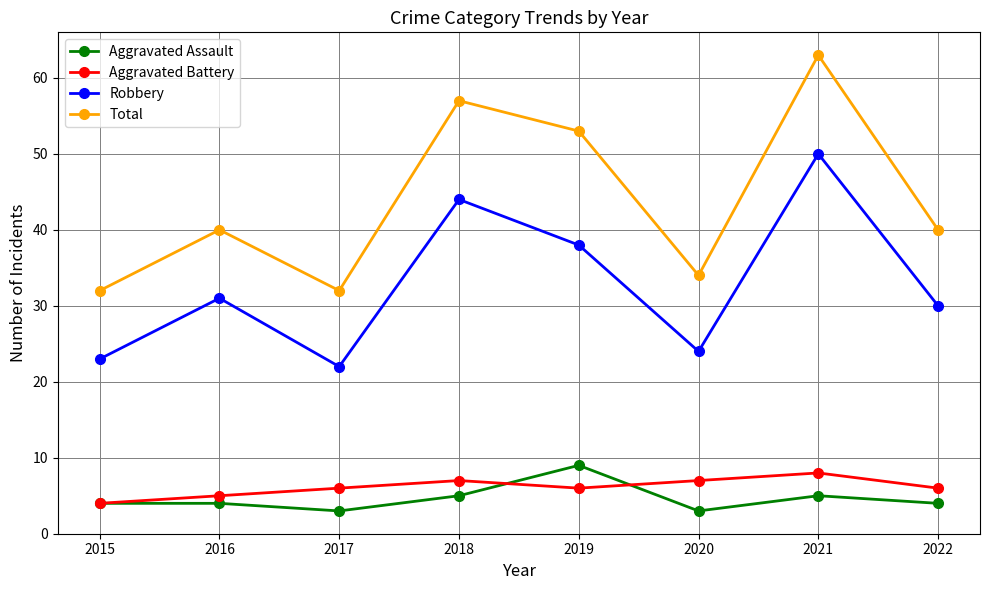

True or false: Total has more than 1 points higher than both neighbors.

True